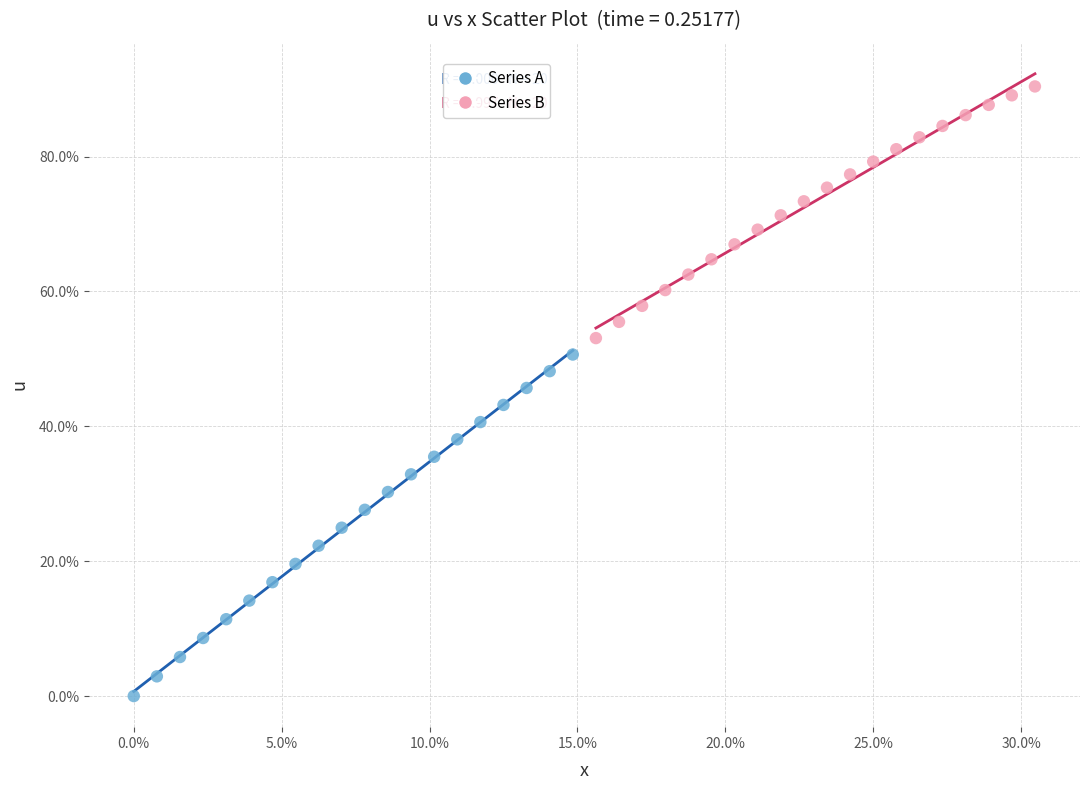

Which series reaches the maximum Y coordinate?

Series B